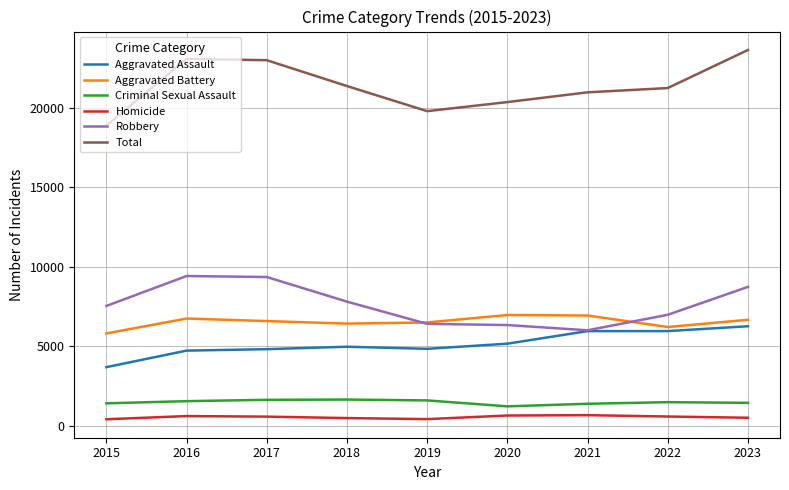

Which label corresponds to the largest value in the chart?

2023